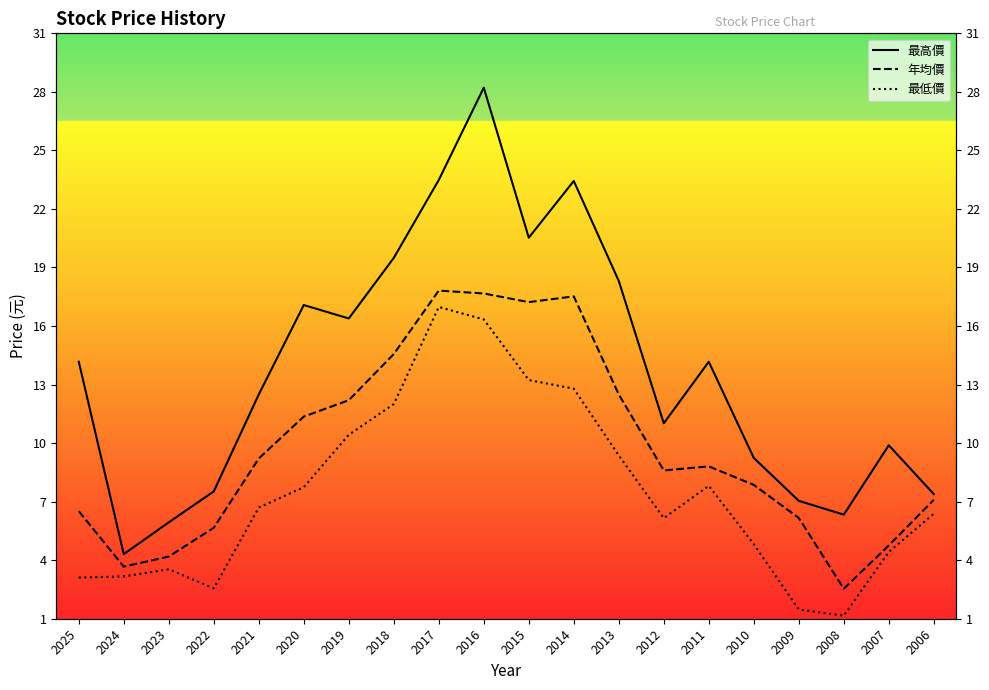

Reading left to right, extract all data points from this chart.

最高價: 2025=14.0	2024=4.0	2023=5.7	2022=7.3	2021=12.3	2020=16.9	2019=16.2	2018=19.4	2017=23.4	2016=28.2	2015=20.4	2014=23.4	2013=18.2	2012=10.8	2011=14.0	2010=9.0	2009=6.8	2008=6.0	2007=9.7	2006=7.1
年均價: 2025=6.2	2024=3.4	2023=3.9	2022=5.4	2021=9.0	2020=11.2	2019=12.0	2018=14.4	2017=17.7	2016=17.6	2015=17.1	2014=17.4	2013=12.3	2012=8.3	2011=8.6	2010=7.6	2009=5.9	2008=2.2	2007=4.5	2006=6.8
最低價: 2025=2.8	2024=2.8	2023=3.2	2022=2.2	2021=6.4	2020=7.5	2019=10.2	2018=11.8	2017=16.9	2016=16.2	2015=13.1	2014=12.6	2013=9.1	2012=5.9	2011=7.5	2010=4.5	2009=1.1	2008=0.8	2007=4.1	2006=6.1